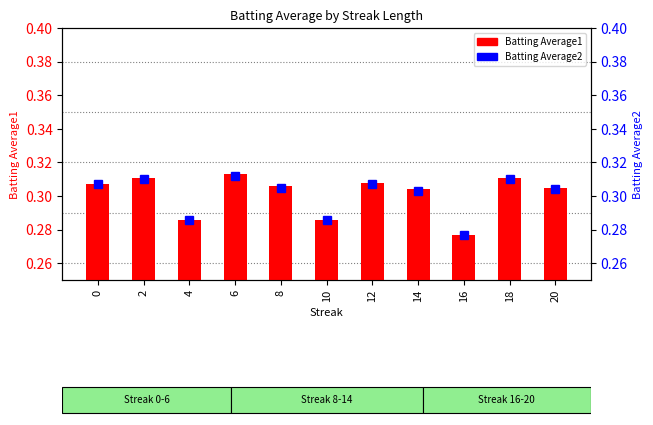

At which category does the chart reach its peak across all series?

6